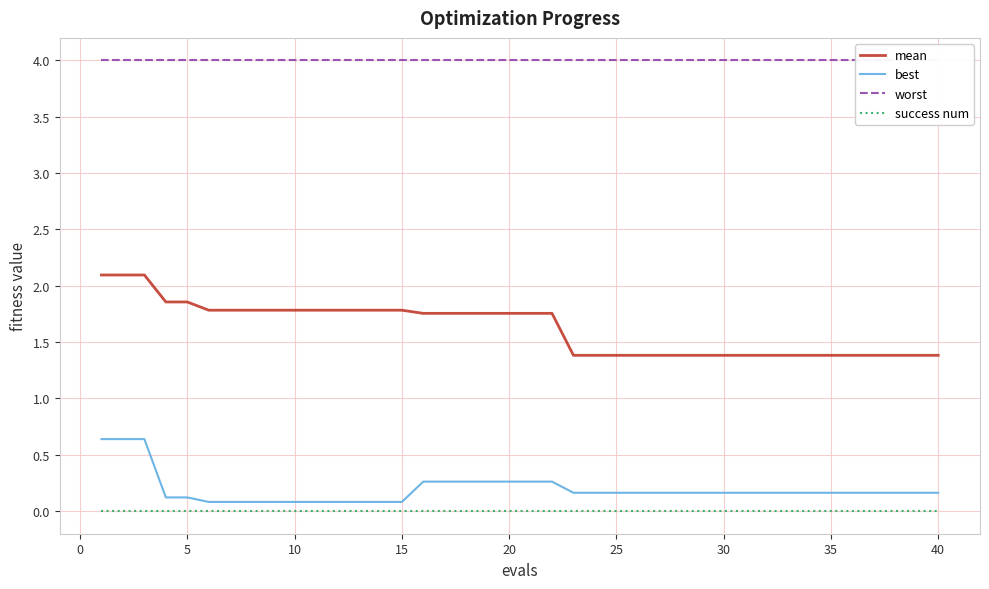

The best series shows 0.1 at 15. True or false?

True